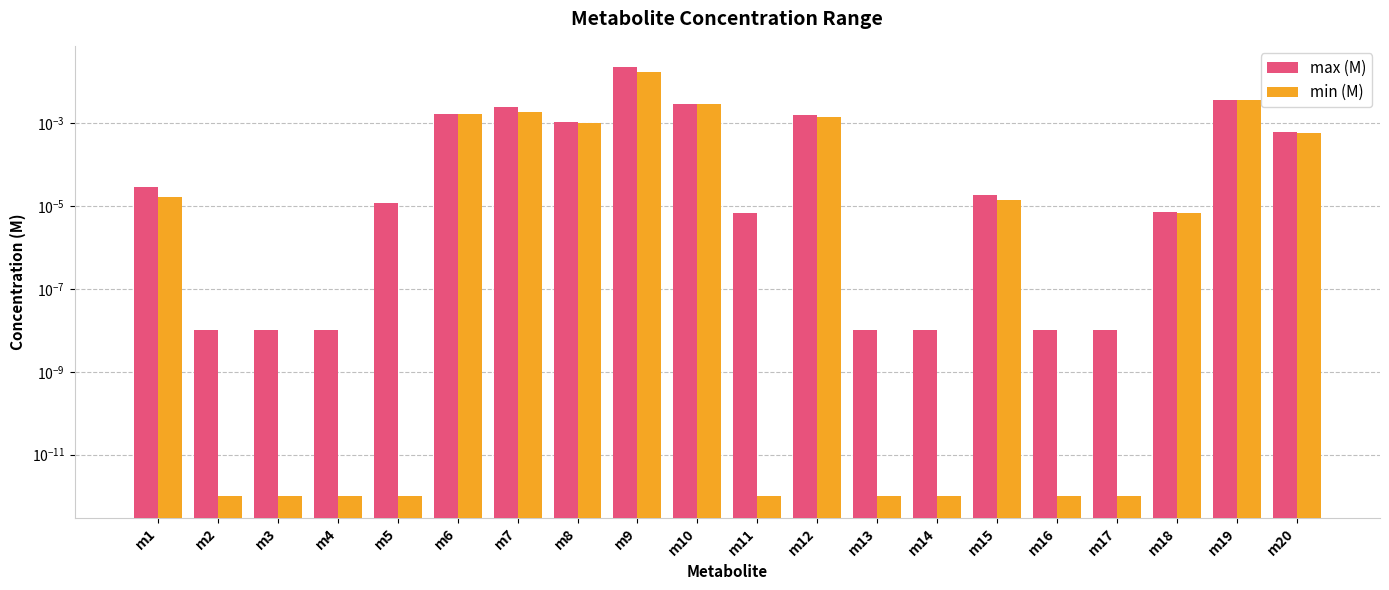

Rank the series at m13 from highest to lowest value.

max (M), min (M)